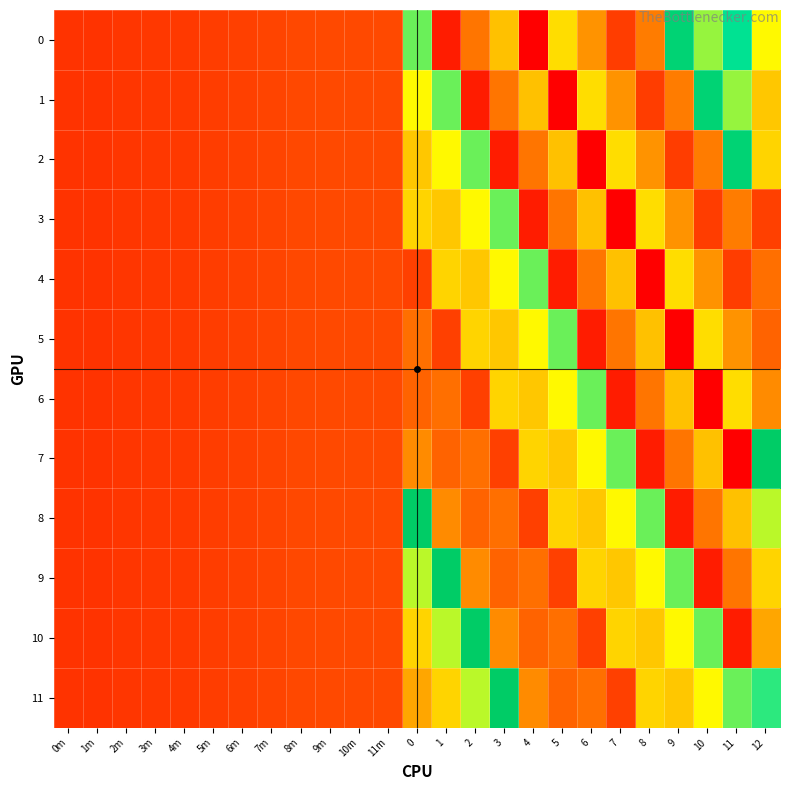

Which series changed the most between 10m and 3?

11